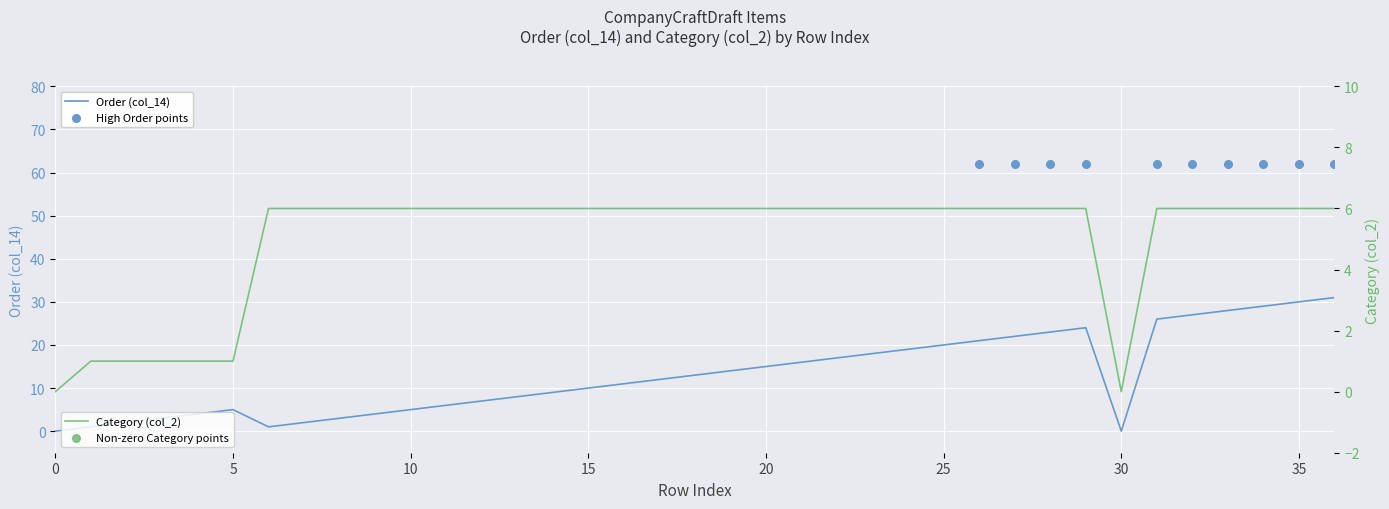

Is the value of Category at 36 greater than the value of Order at 24?

No